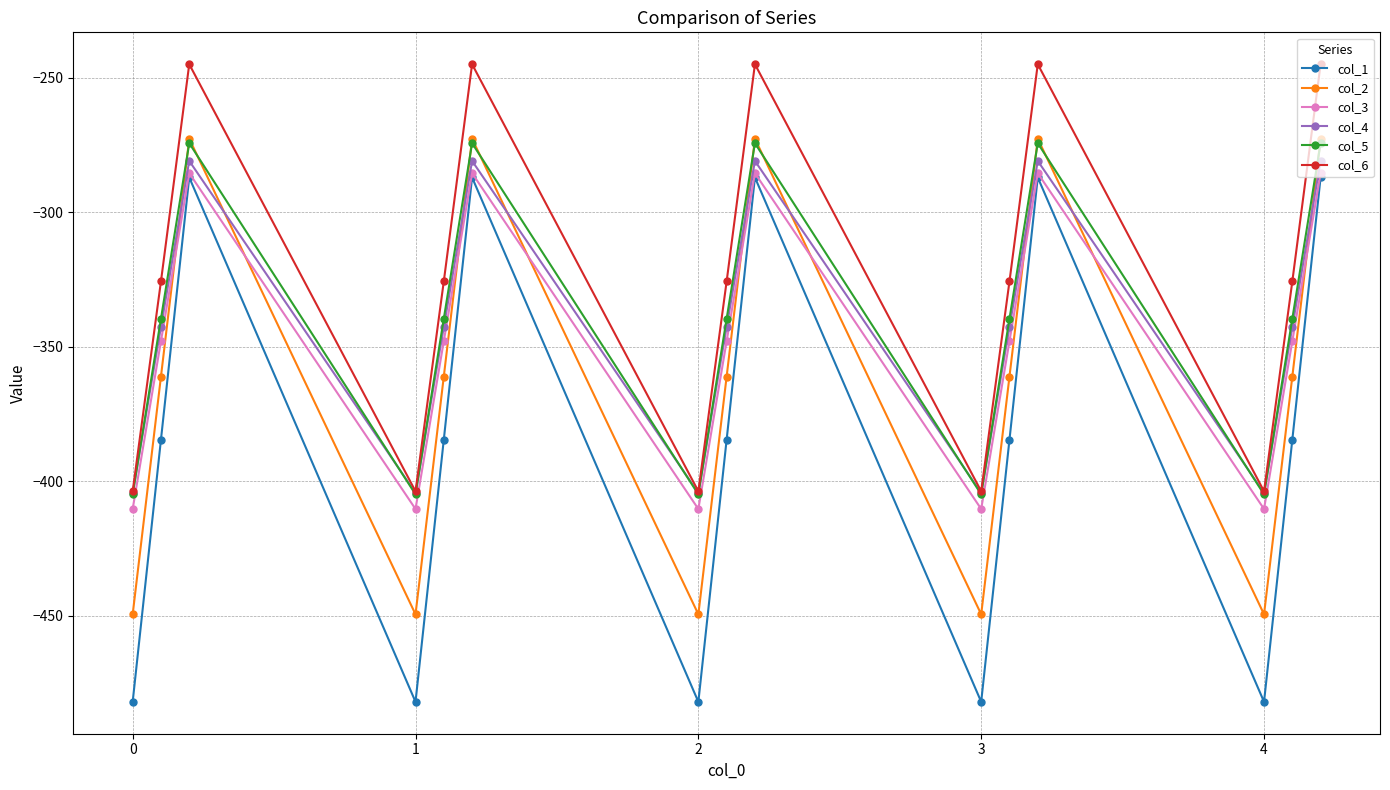

Which series has the largest total across all categories?

col_6